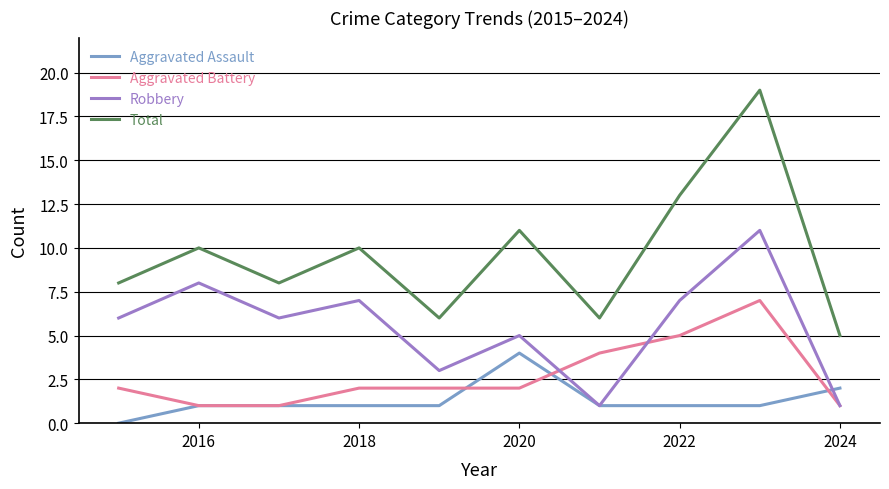

What is the difference between the maximum and minimum values in the Aggravated Battery series?

6